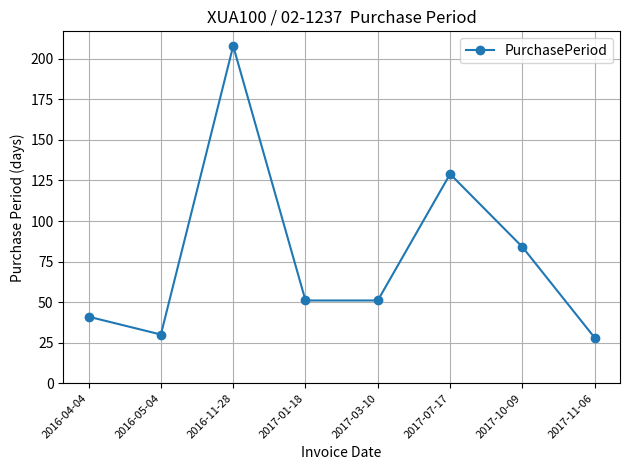

What is the minimum value shown in the chart?

28